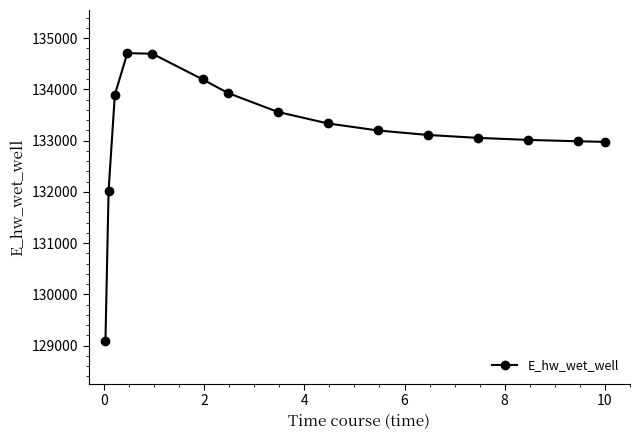

What is the value of the 13th point from the left?

133013.9